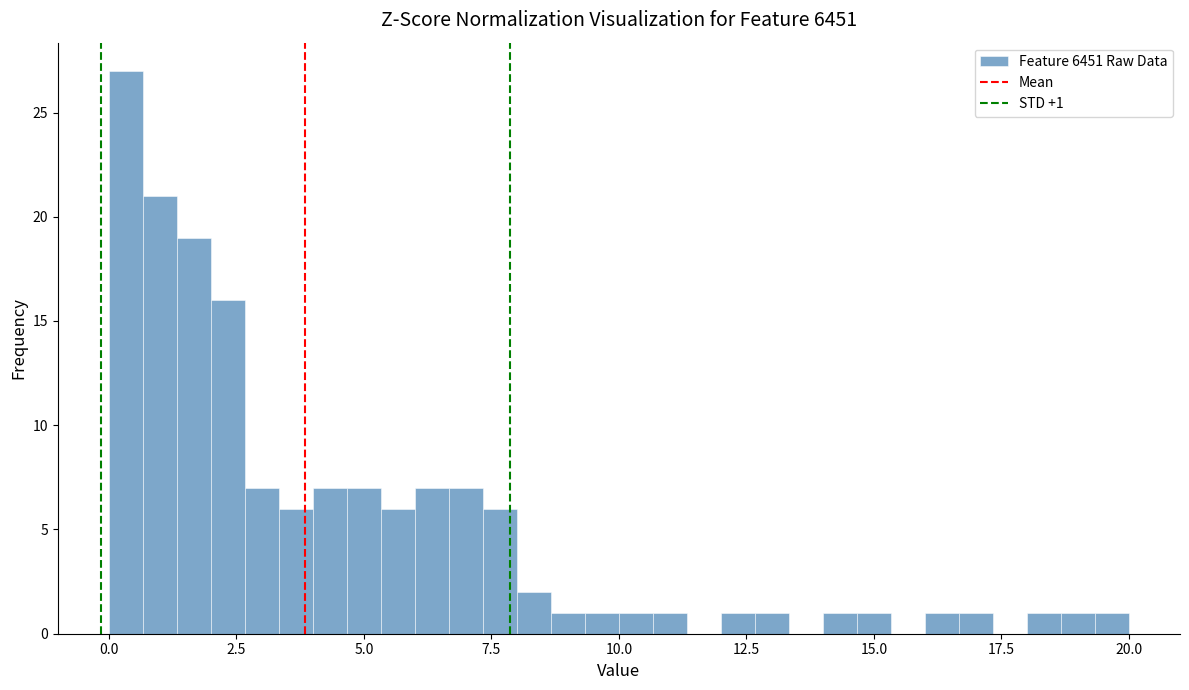

Read against the x-axis, roughly where is the centre of the tallest bar?

0.5